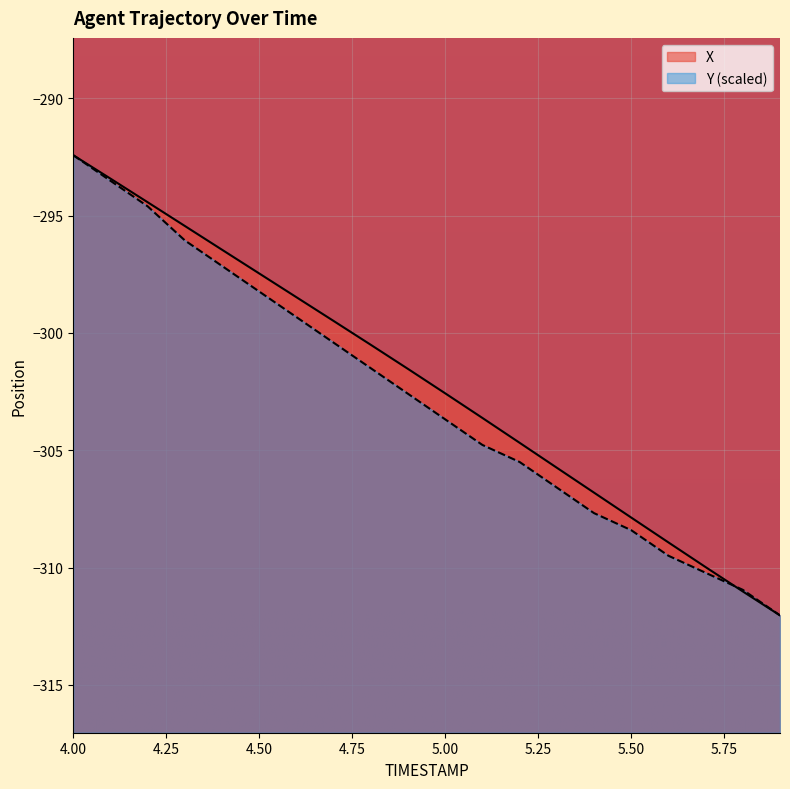

At which label is X closest to -302?

4.9